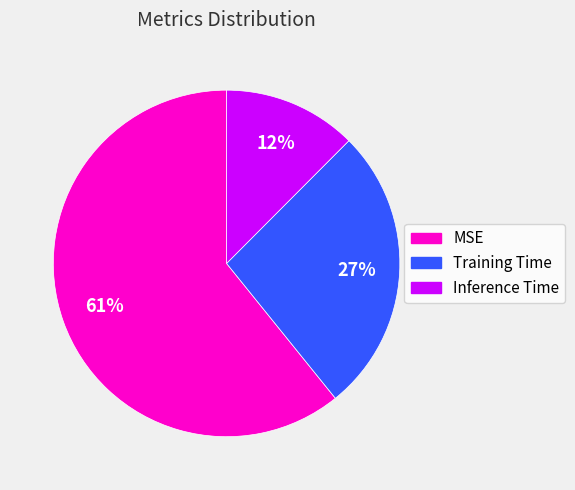

Combined, do Training Time and Inference Time account for over 50%?

No